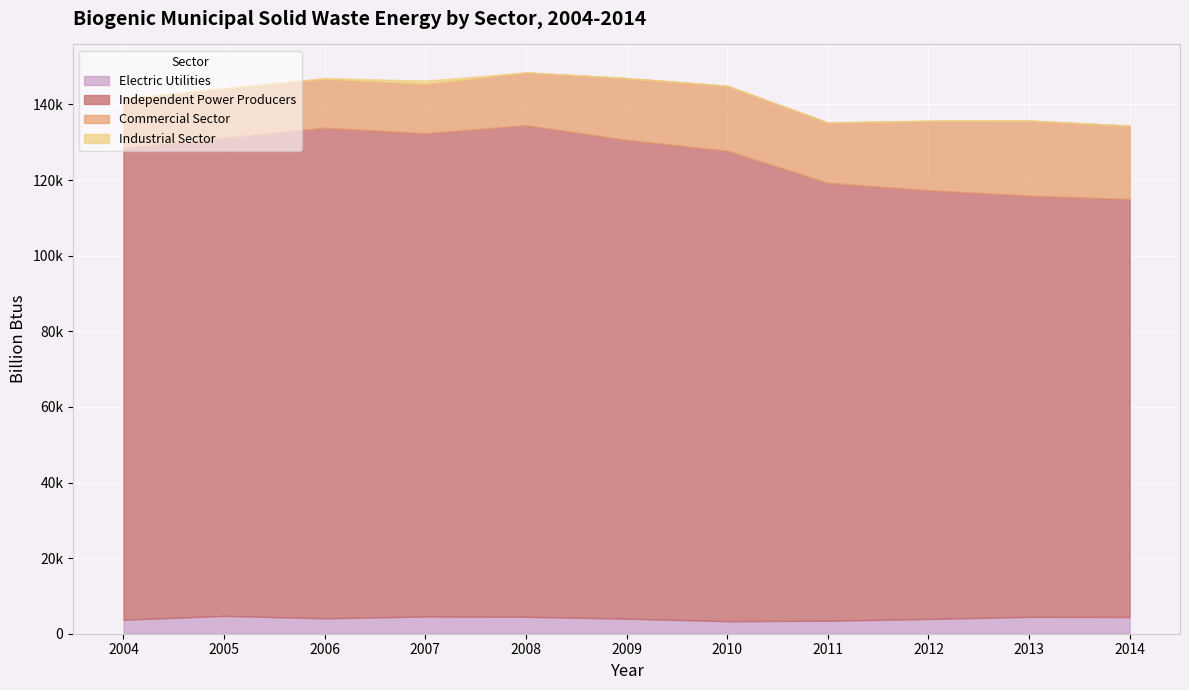

Rank the series at 2009 from lowest to highest value.

Industrial Sector, Electric Utilities, Commercial Sector, Independent Power Producers